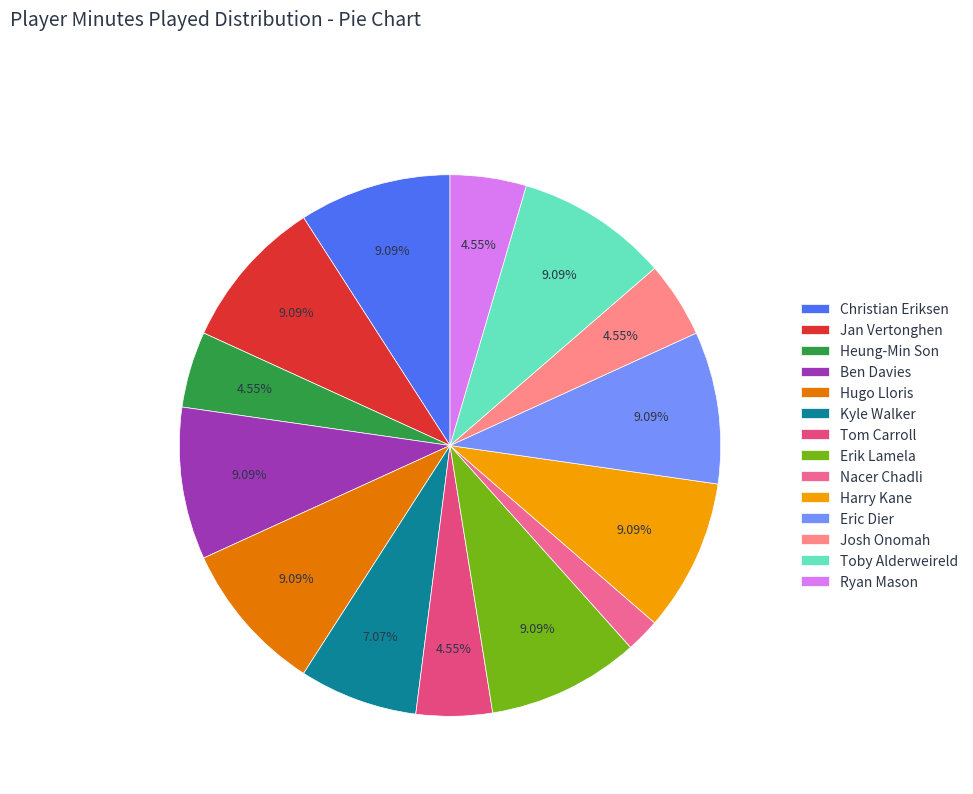

To the nearest percent, what is the average slice percentage?

7%